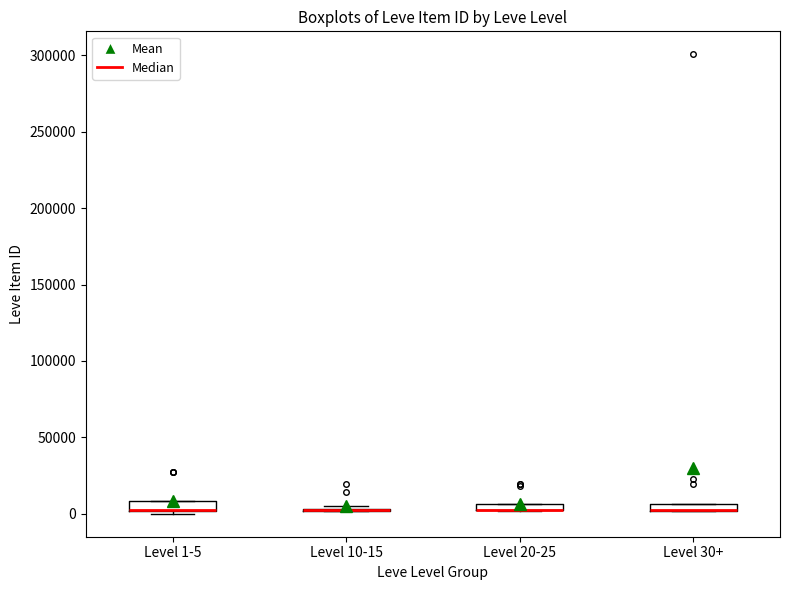

Where is the lower edge of the box for Level 30+ on the y-axis? The values are not printed on the chart, so give them approximately, as read against the axis.

0